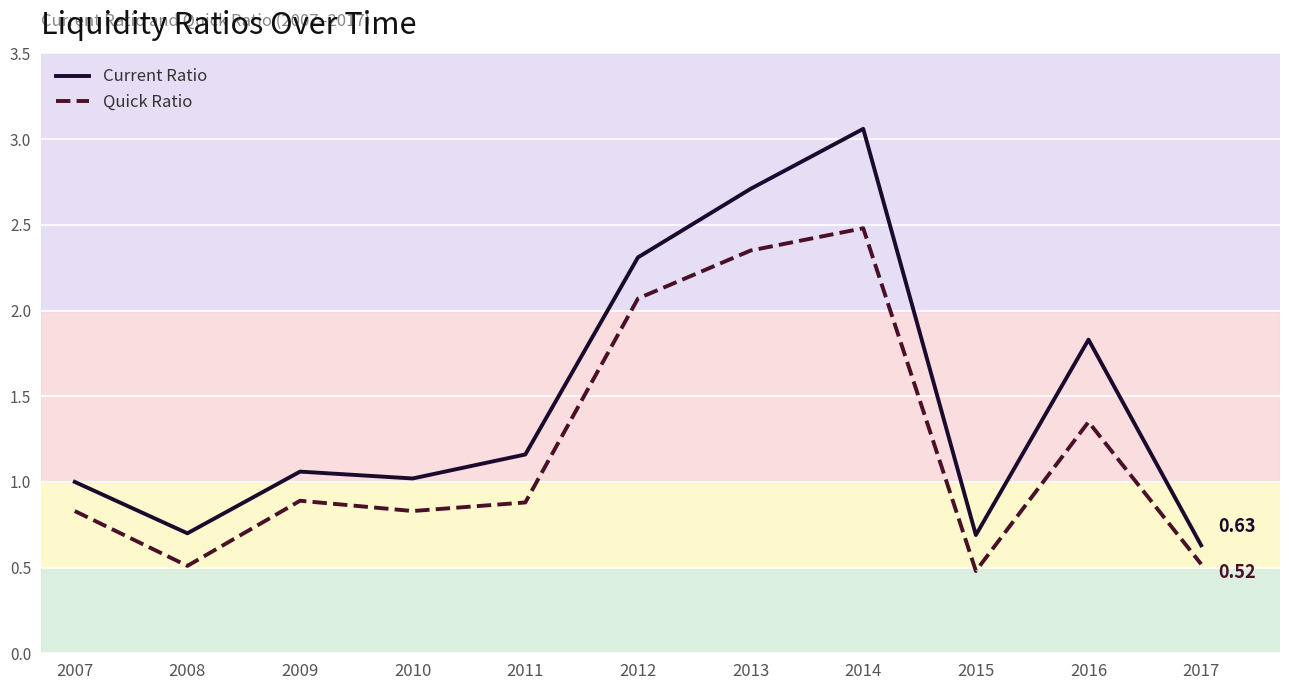

At 2010, list the series in order from smallest to largest.

Quick Ratio, Current Ratio